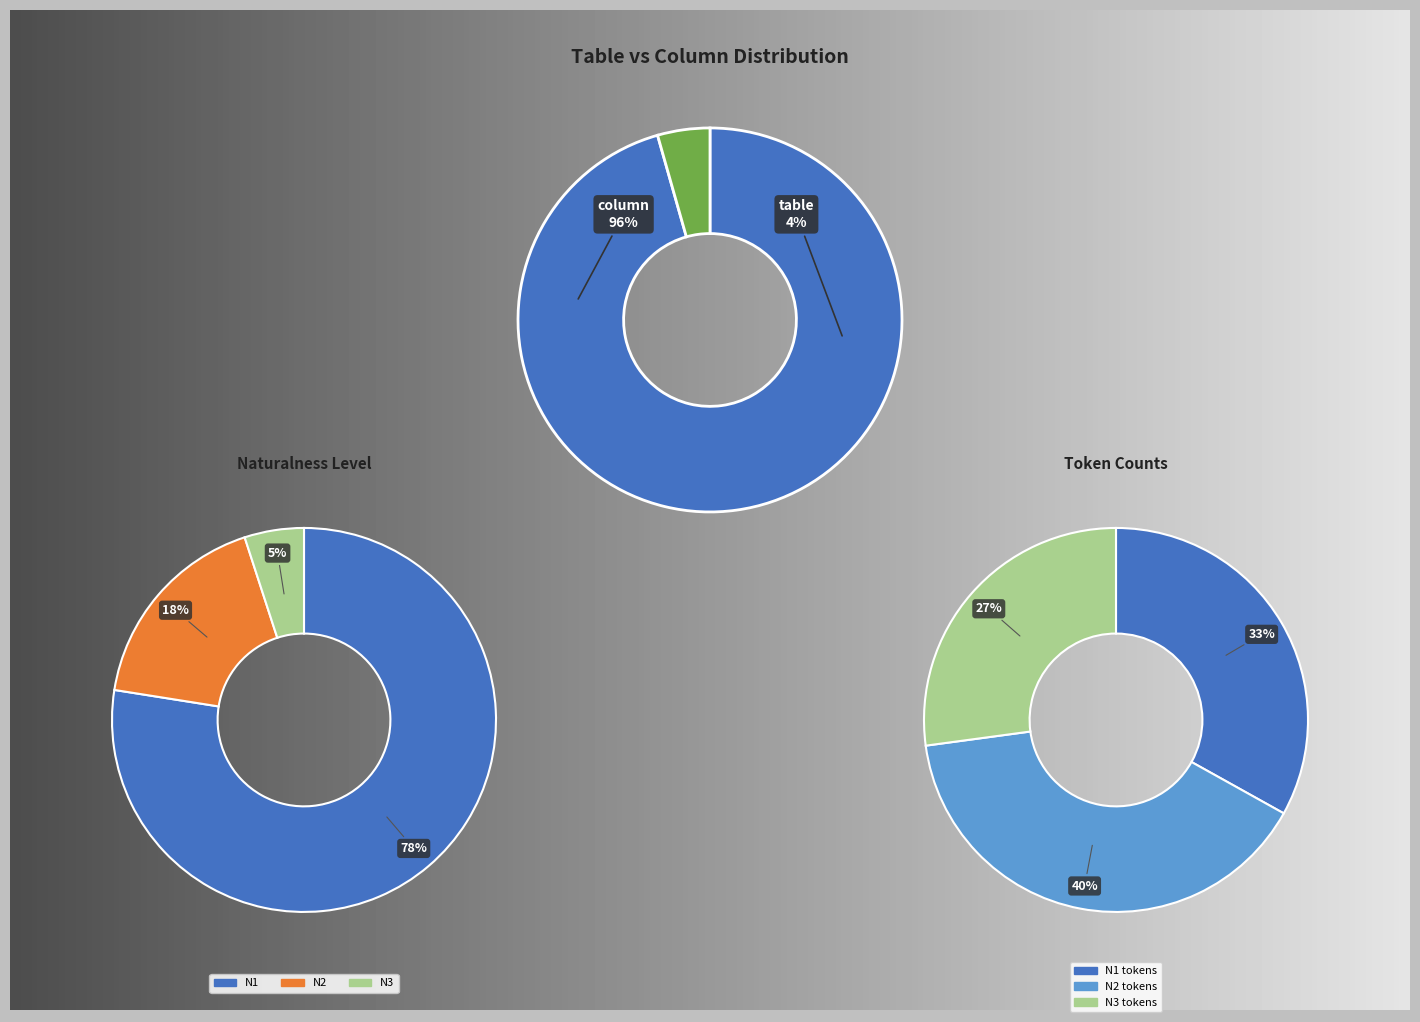

Count the number of slices in the pie.

2